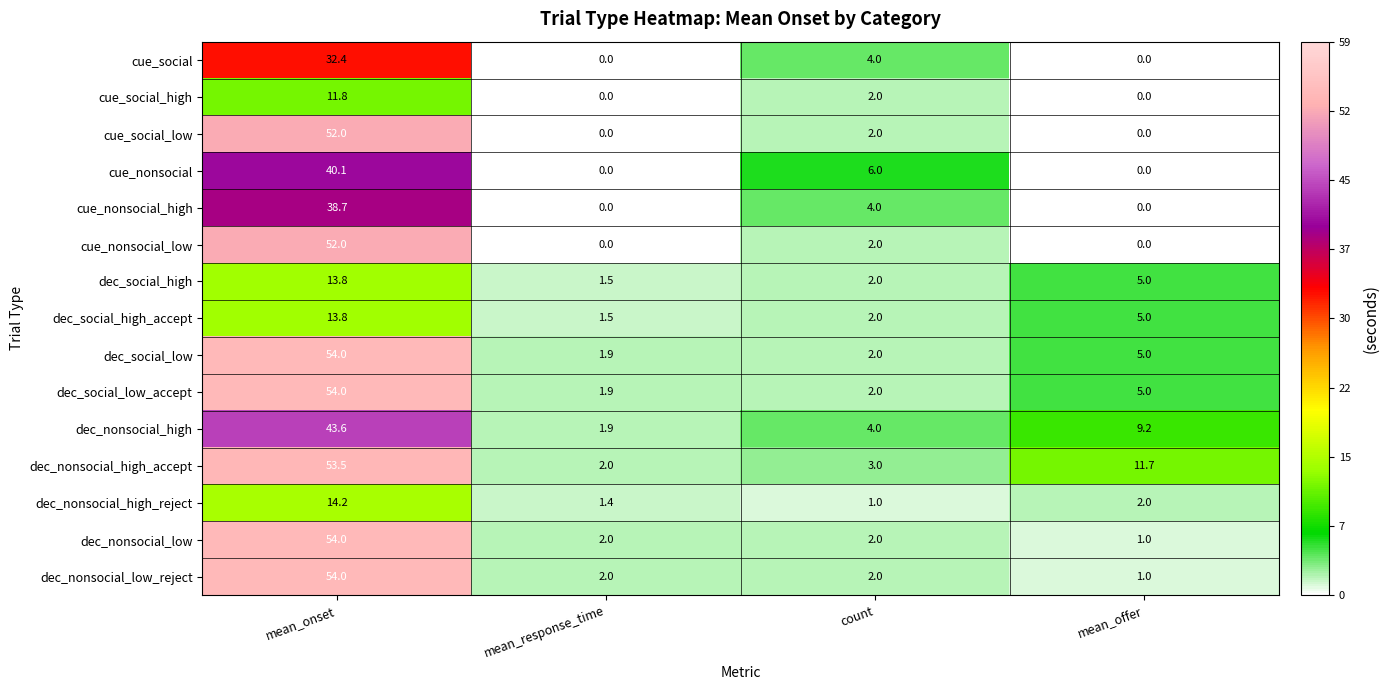

Where does the dec_nonsocial_high_reject series first go above 2?

mean_onset